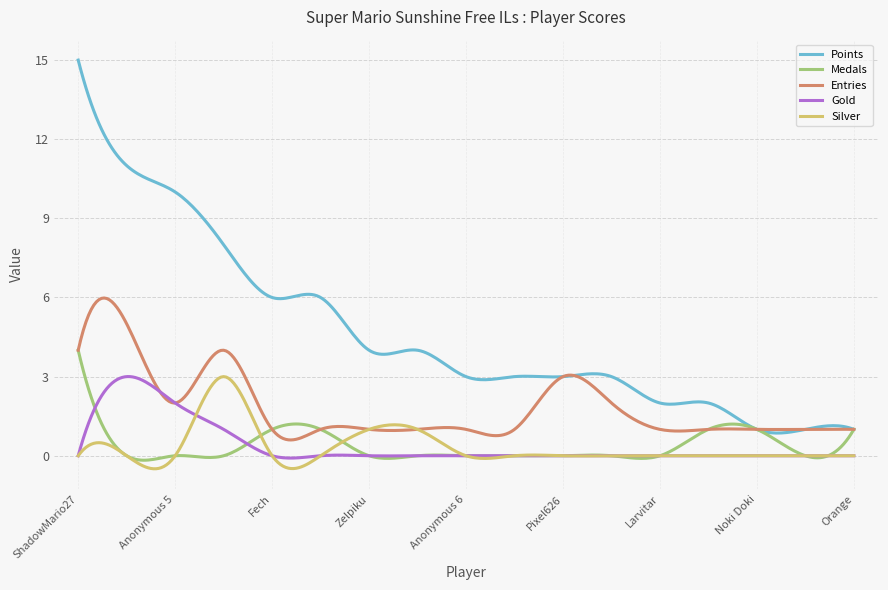

What is the greatest value displayed?

15.0